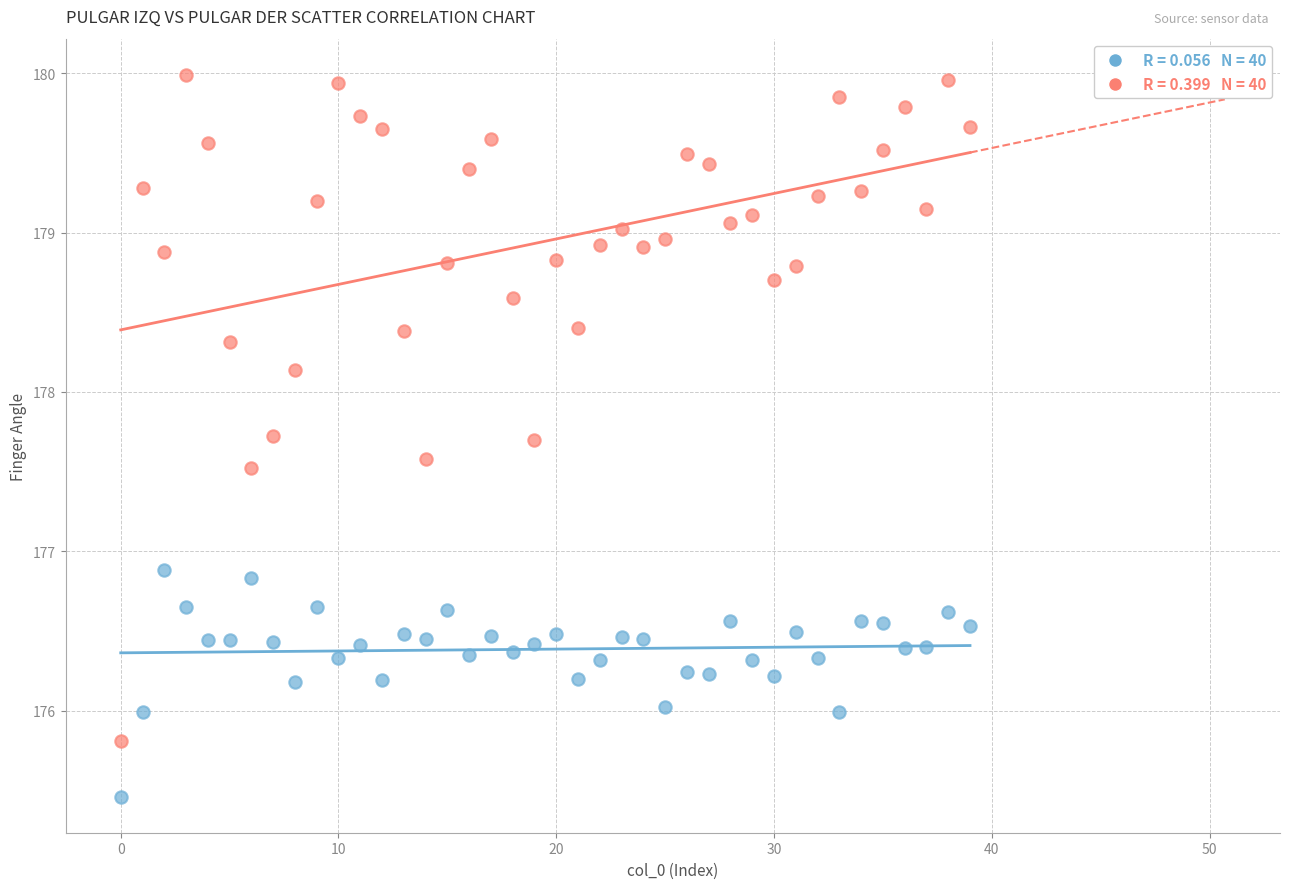

Across all series, what Y value is closest to 177?

176.9